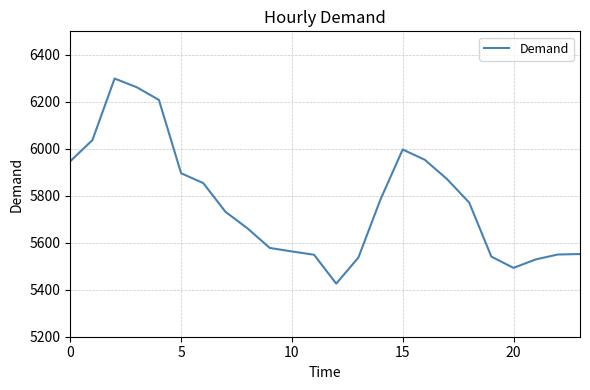

What is the smallest value displayed?

5426